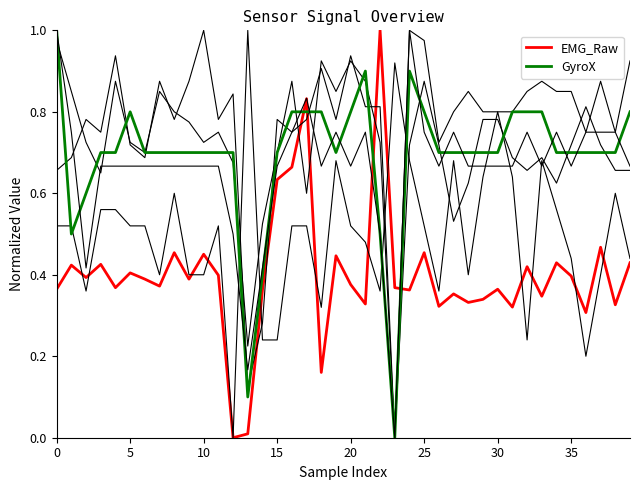

Does the chart display data point markers on the line(s)?

No